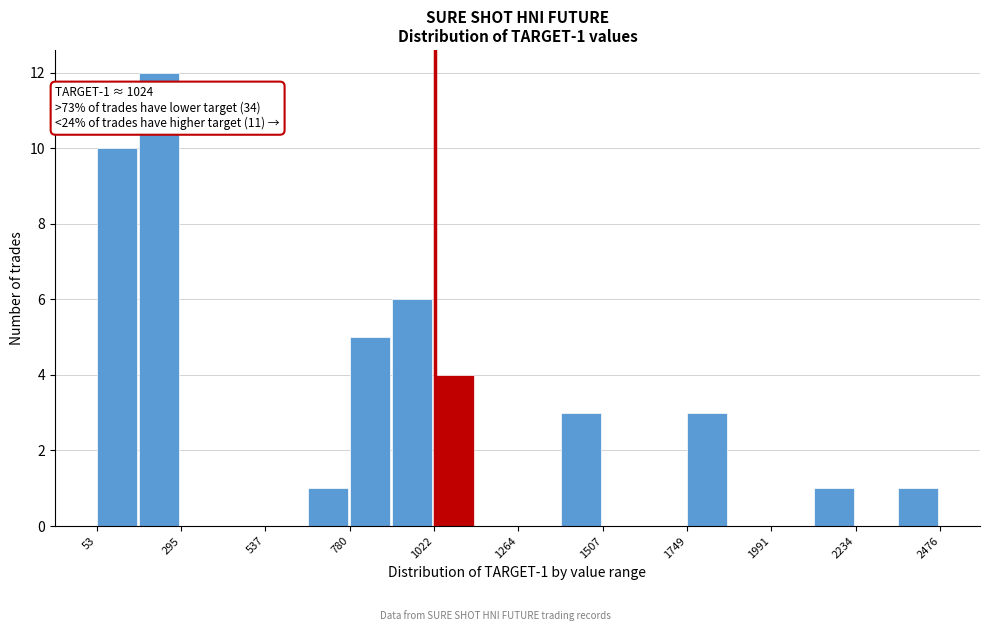

Around what value on the x-axis is the tallest bar? Give the approximate position of its centre, as read against the axis.

250